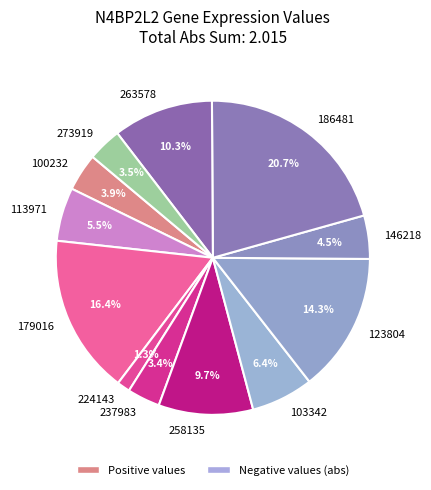

What percentage is NOT represented by 146218?

95.5%